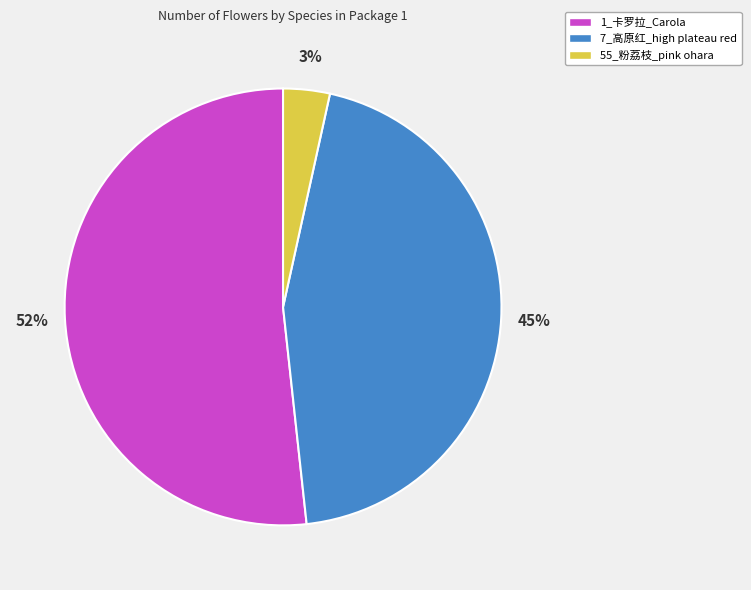

What percentage is the 55_粉荔枝_pink ohara slice, to the nearest percent?

3%